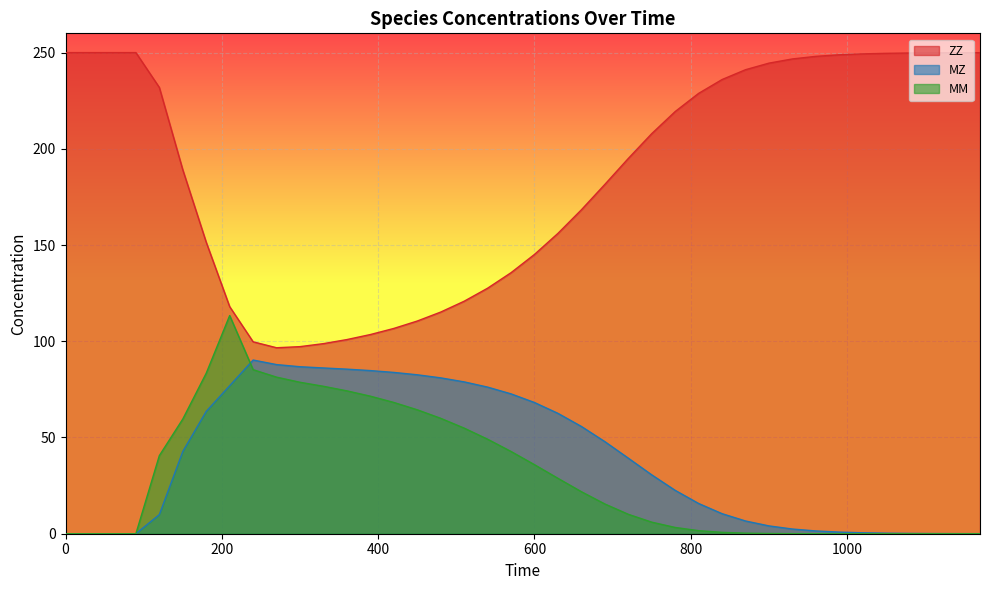

True or false: MZ has a value of 112.5 at 210.

False